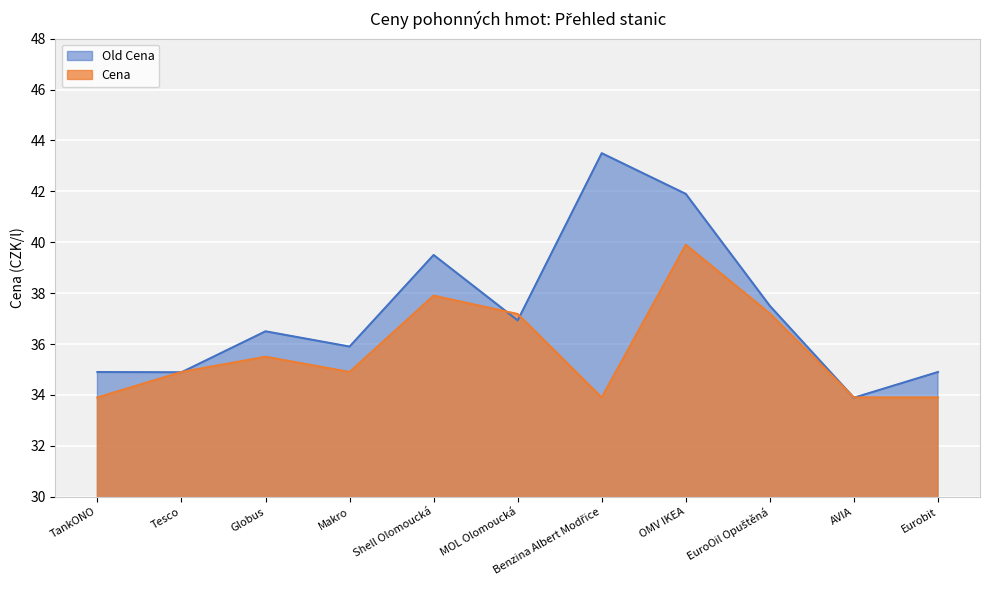

List the series in order of their peak value, lowest first.

Cena, Old Cena